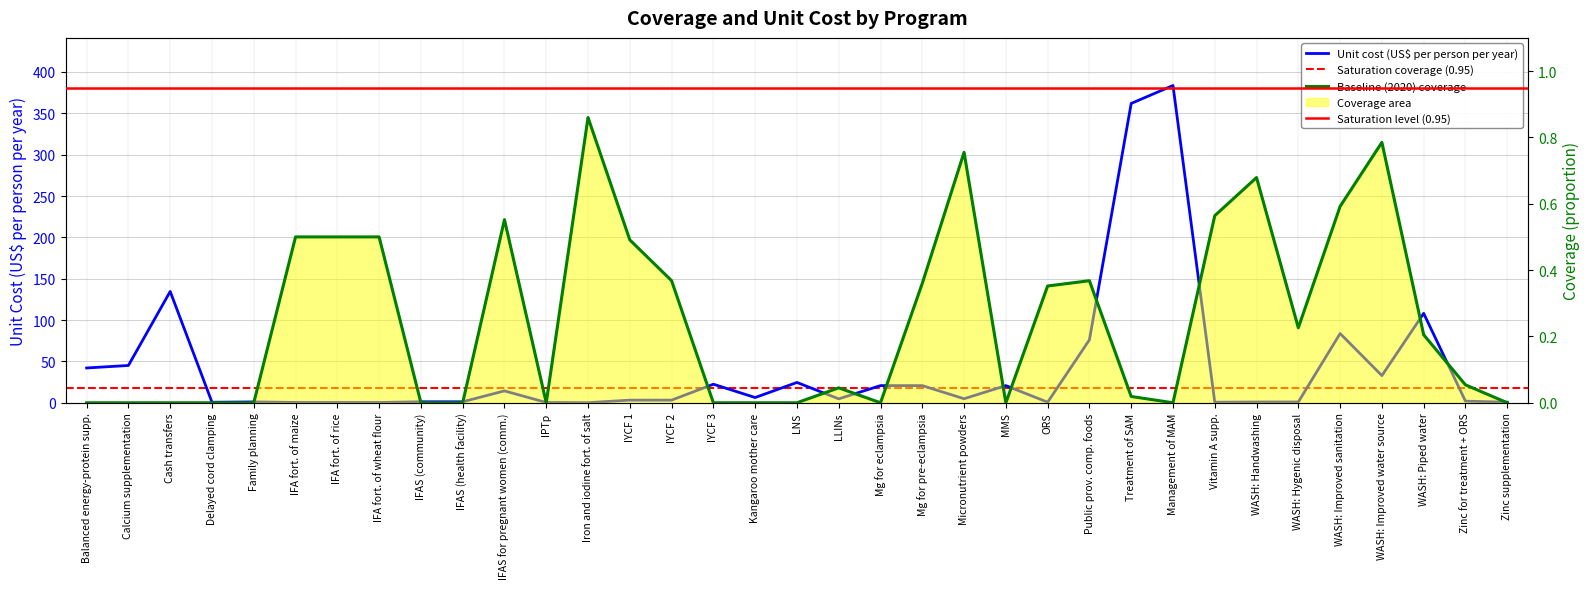

After their last crossing, which series has the higher values: unit_cost or baseline_coverage?

unit_cost